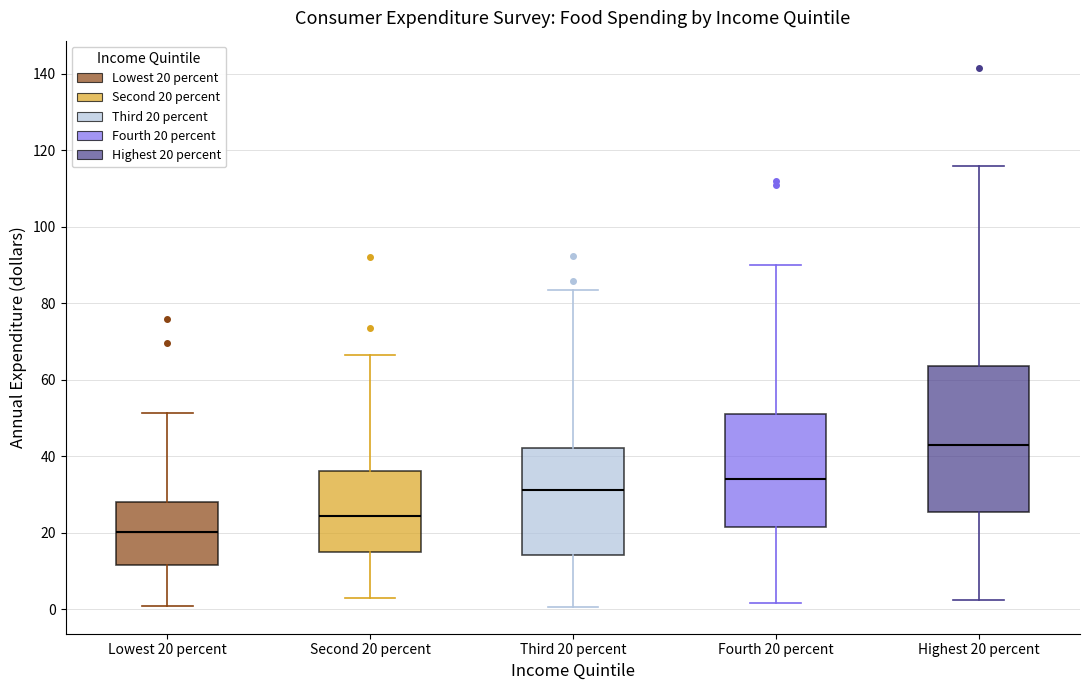

Which box is the tallest, from its lower edge to its upper edge?

Highest 20 percent